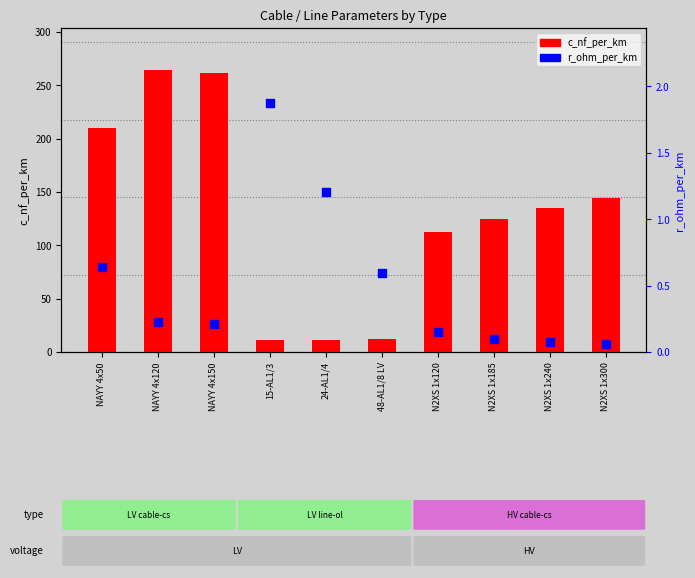

Which series has the largest total across all categories?

c_nf_per_km